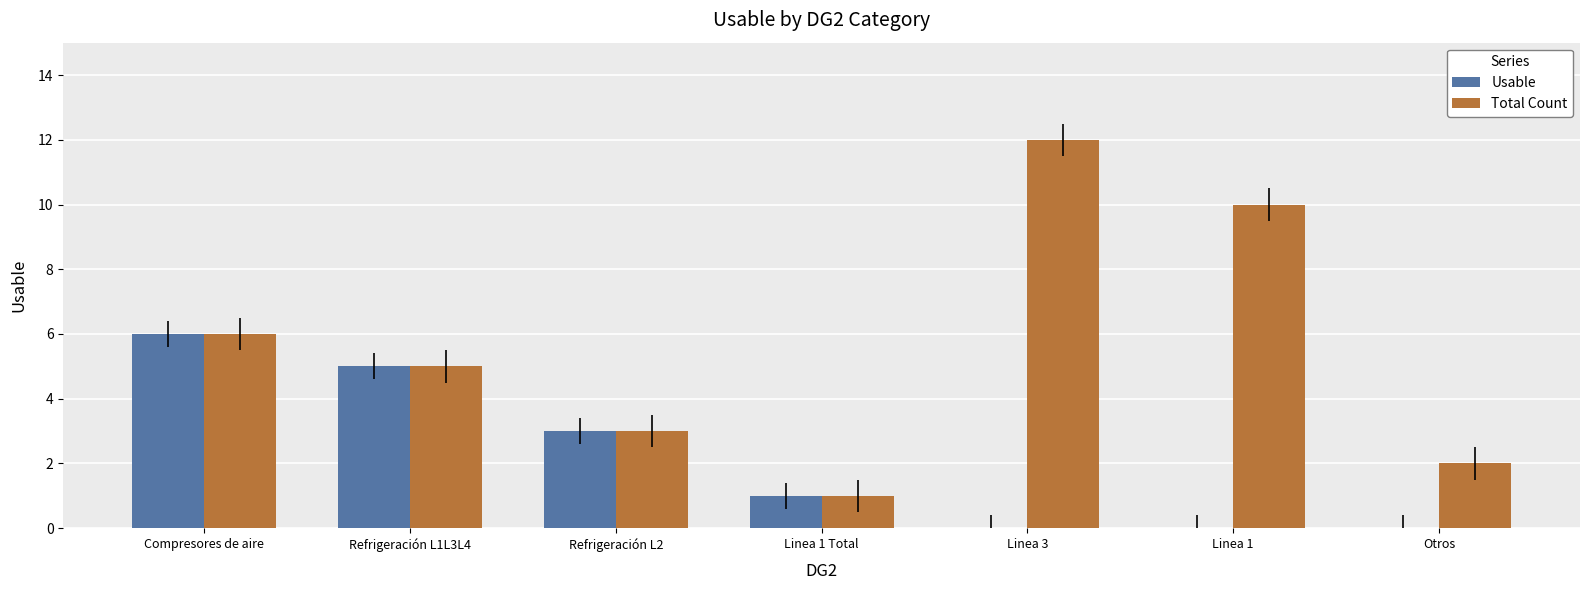

Reading left to right, transcribe all the data shown in this chart.

Usable: Compresores de aire=6	Refrigeración L1L3L4=5	Refrigeración L2=3	Linea 1 Total=1	Linea 3=0	Linea 1=0	Otros=0
Total Count: Compresores de aire=6	Refrigeración L1L3L4=5	Refrigeración L2=3	Linea 1 Total=1	Linea 3=12	Linea 1=10	Otros=2